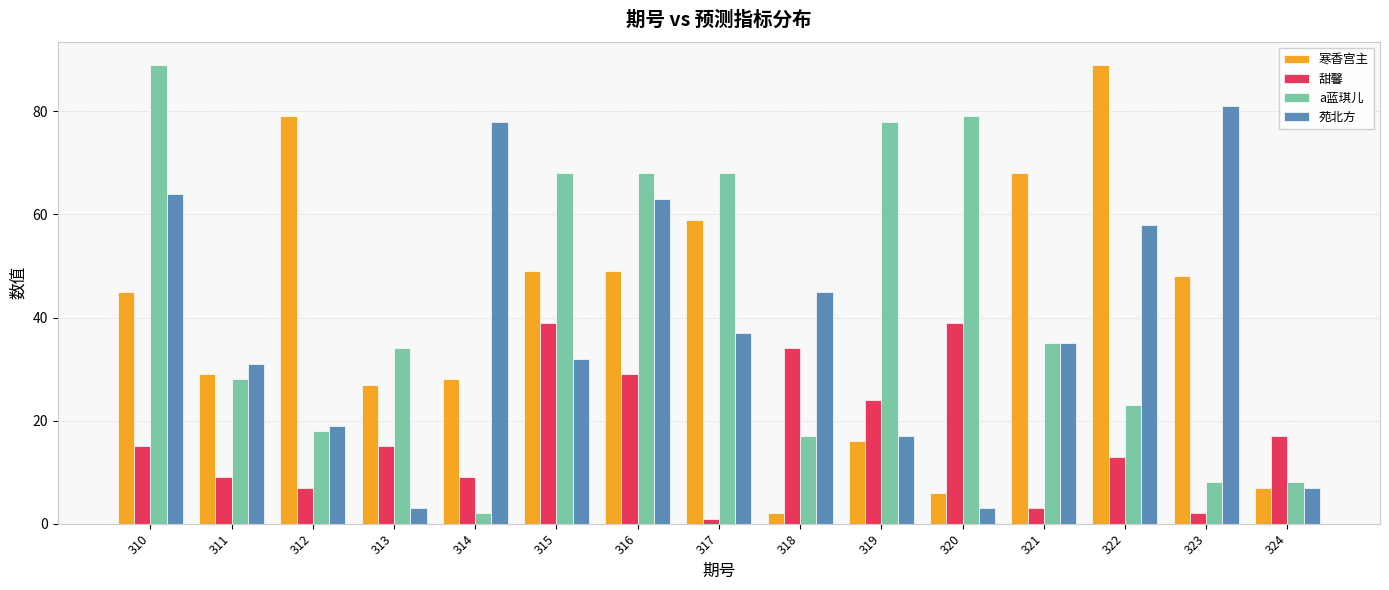

The value of 甜馨 at 320 is 39. True or false?

True